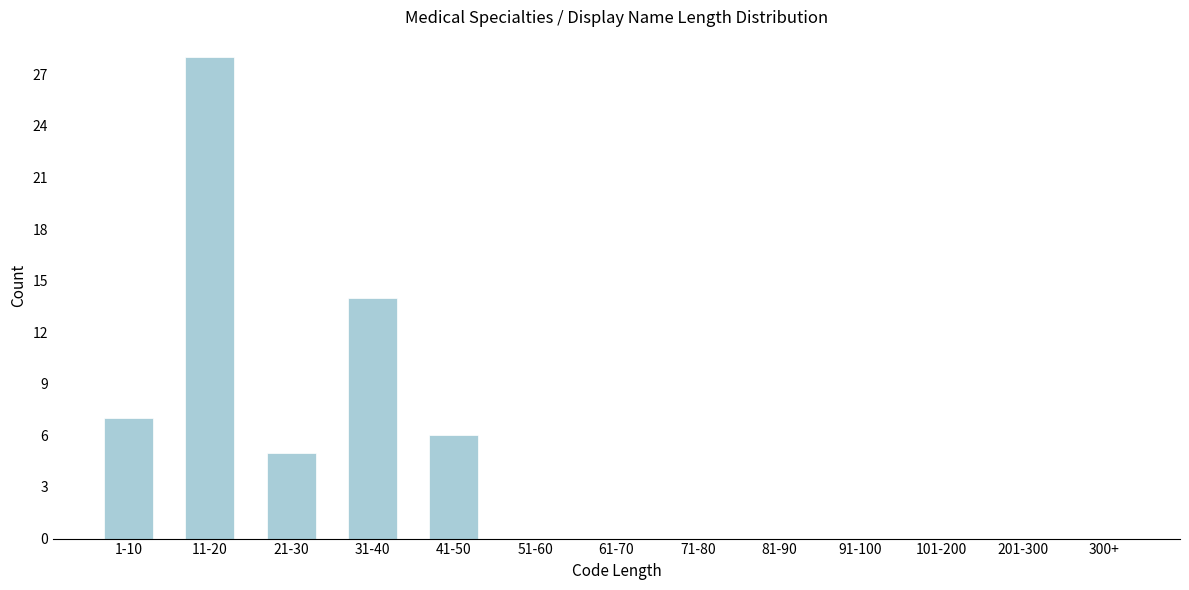

Reading right to left, extract all data points from this chart.

300+=0	201-300=0	101-200=0	91-100=0	81-90=0	71-80=0	61-70=0	51-60=0	41-50=6	31-40=14	21-30=5	11-20=28	1-10=7